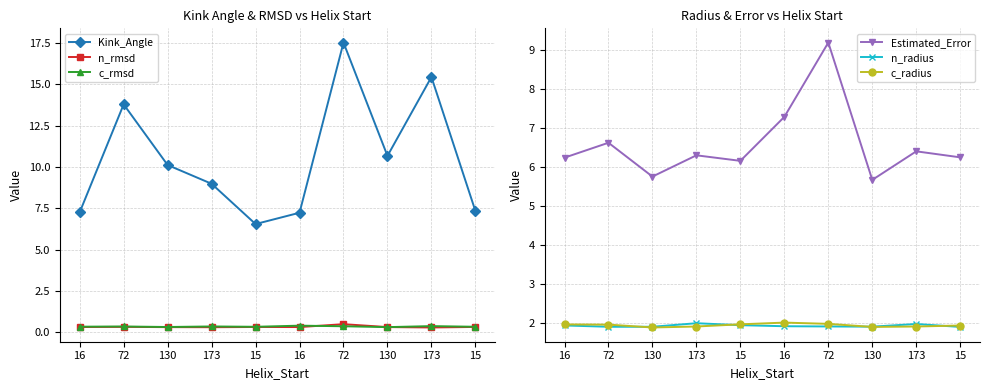

What is the value of the n_rmsd point at the 1st from the left?

0.3